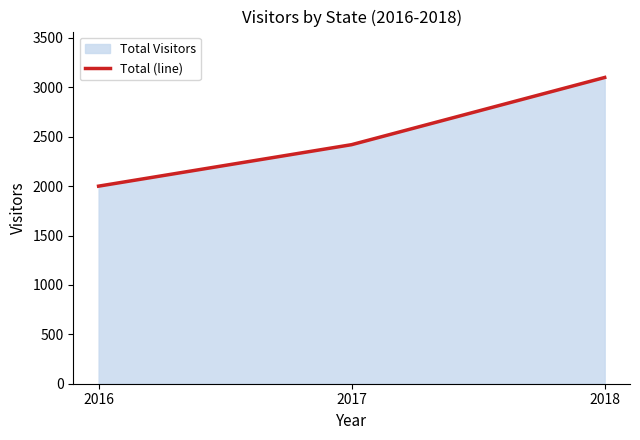

List the labels in order of value, largest first.

2018, 2017, 2016